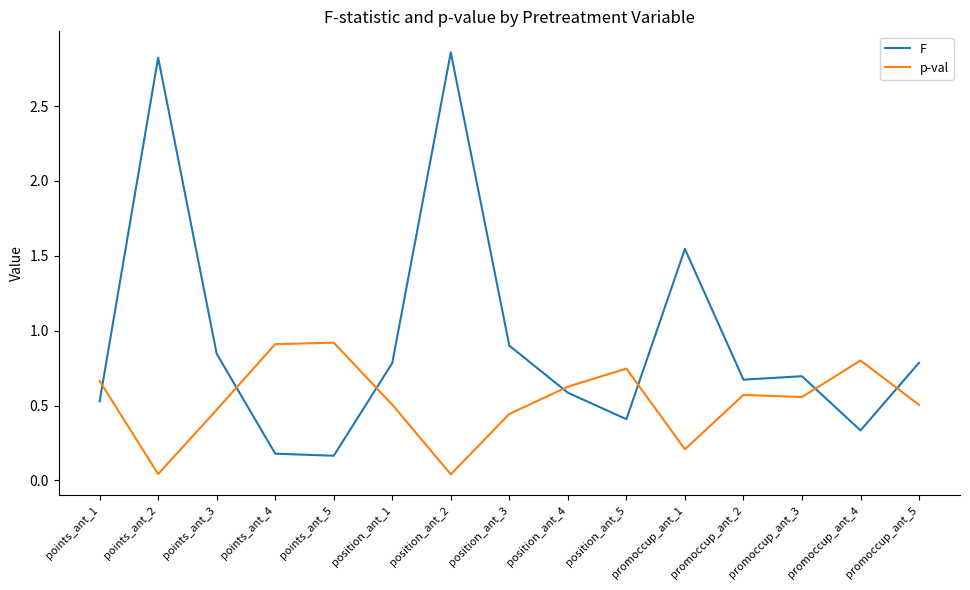

Which series has the widest spread of values?

F